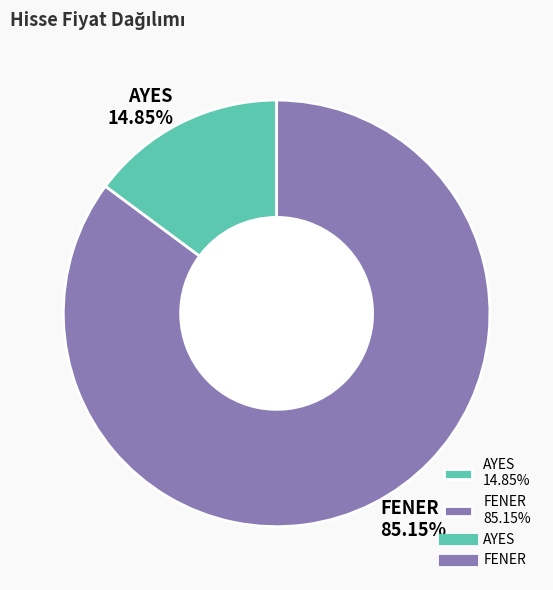

What is the majority slice?

FENER